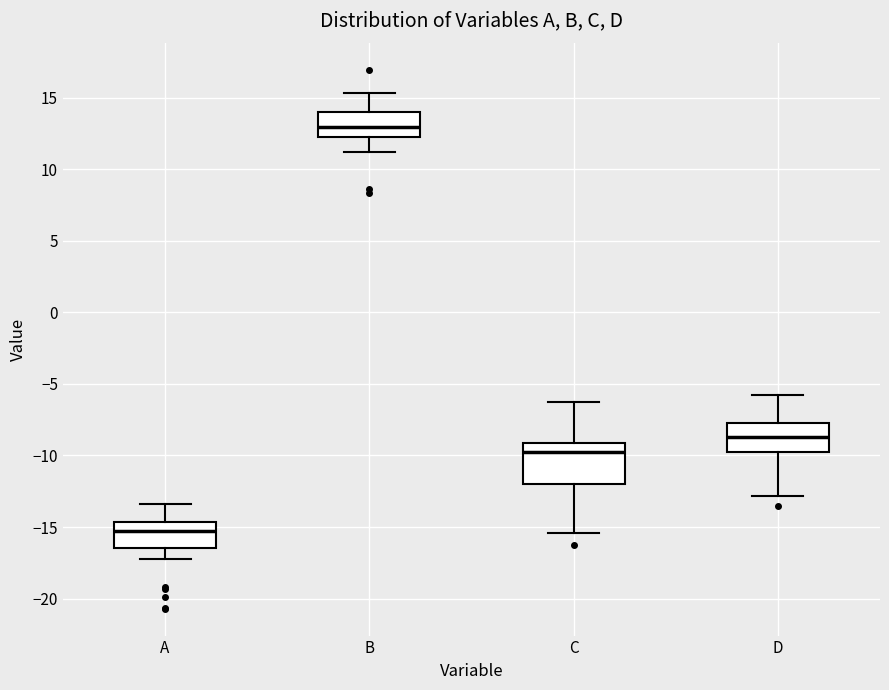

Where is the upper edge of the box for D on the y-axis? The values are not printed on the chart, so give them approximately, as read against the axis.

-7.5